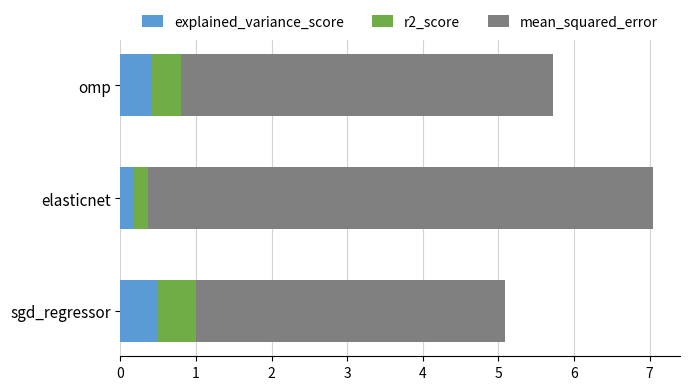

What is the sum of all explained_variance_score values?

1.1